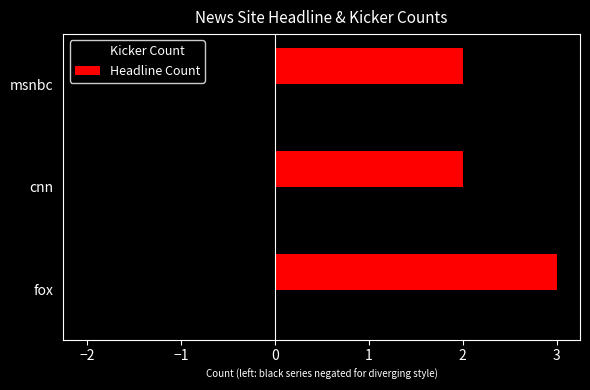

Which series has the largest total across all categories?

Headline Count